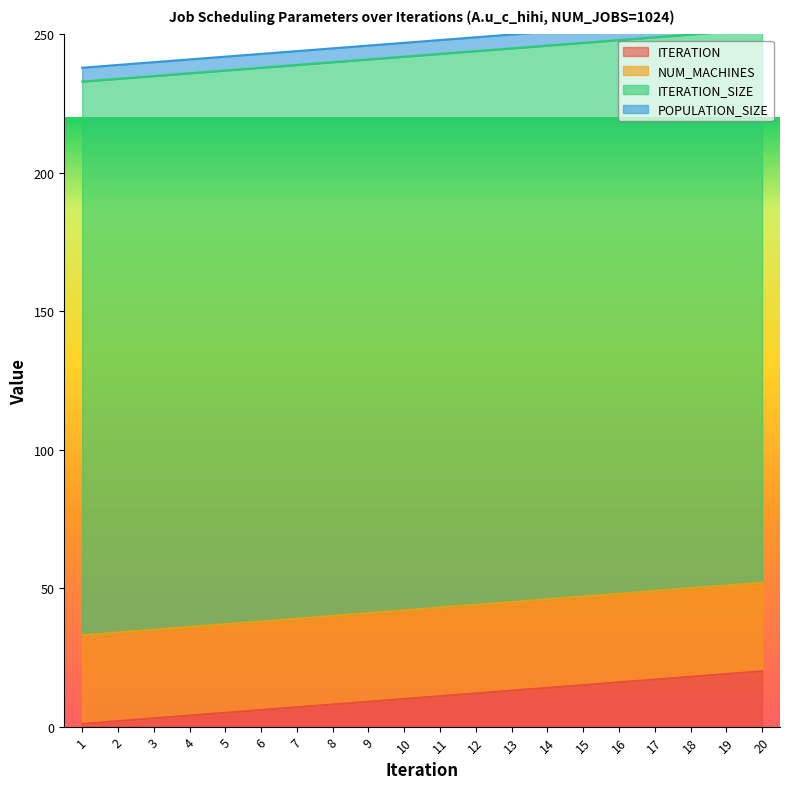

Which has a higher value, 1 or 16?

16